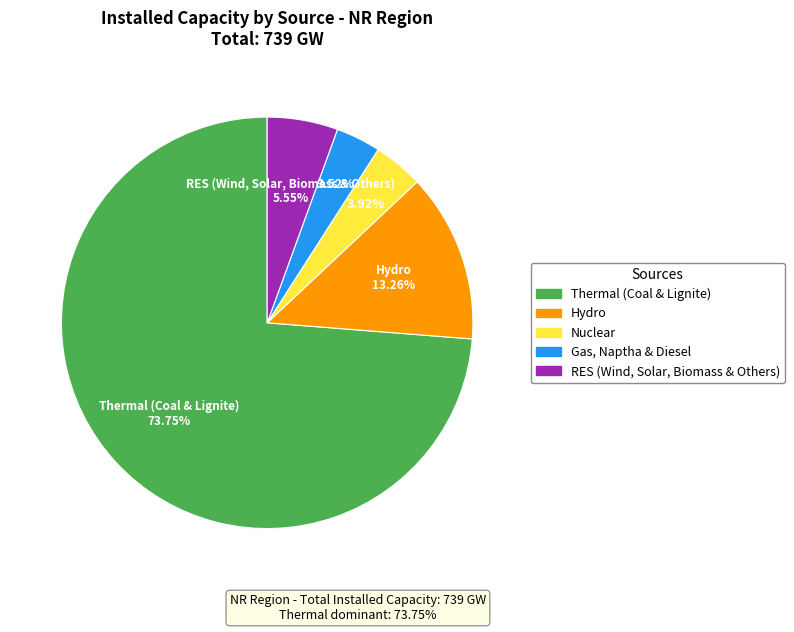

Is it true that RES (Wind, Solar, Biomass & Others) is 6% of the pie?

True